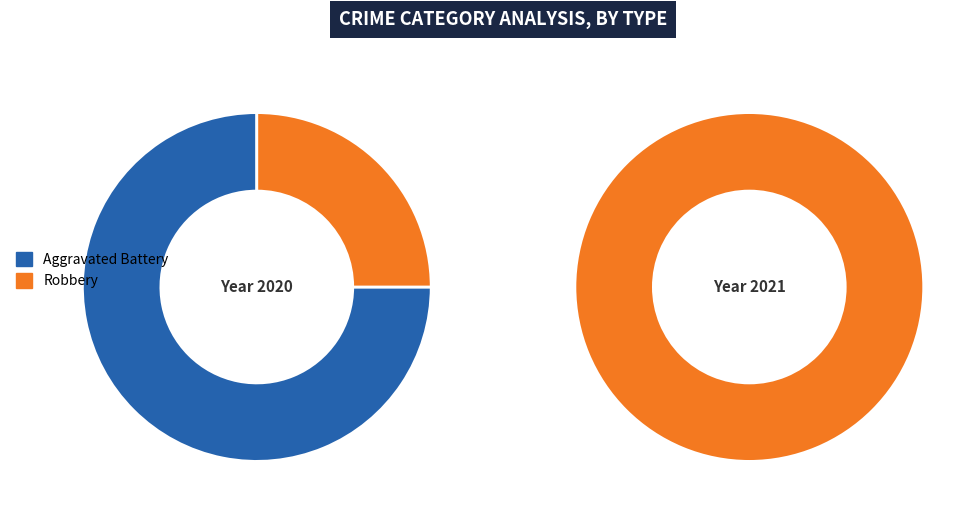

What is the change in value from Aggravated Battery to Robbery?

-2